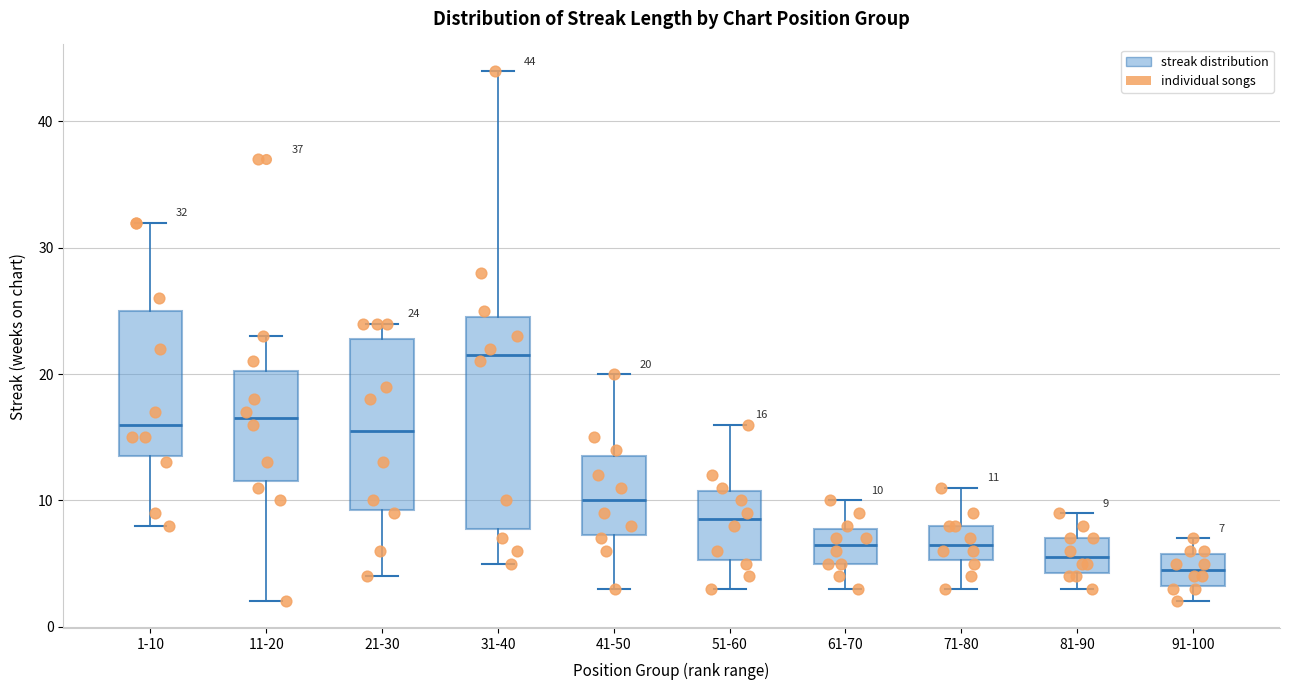

Which box's median line is the highest?

31-40